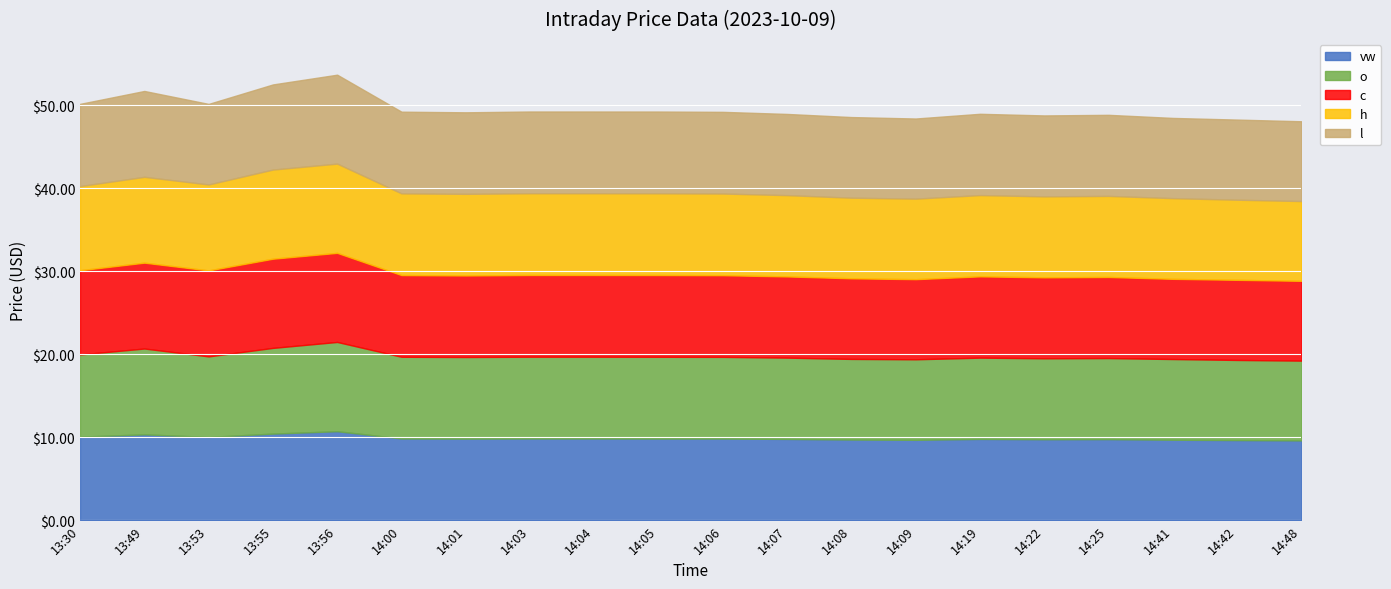

What position from the left is 14:05?

10